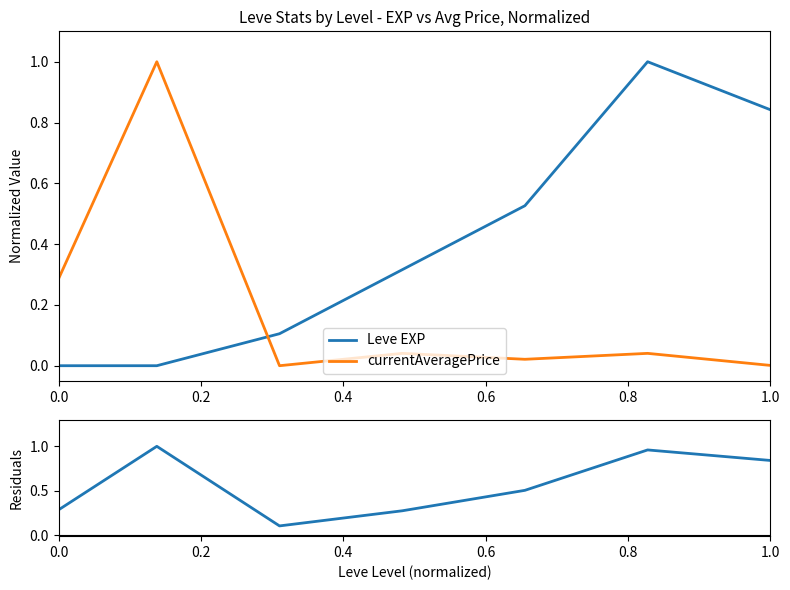

True or false: Leve EXP has a value of -0.4 at 0.0.

False